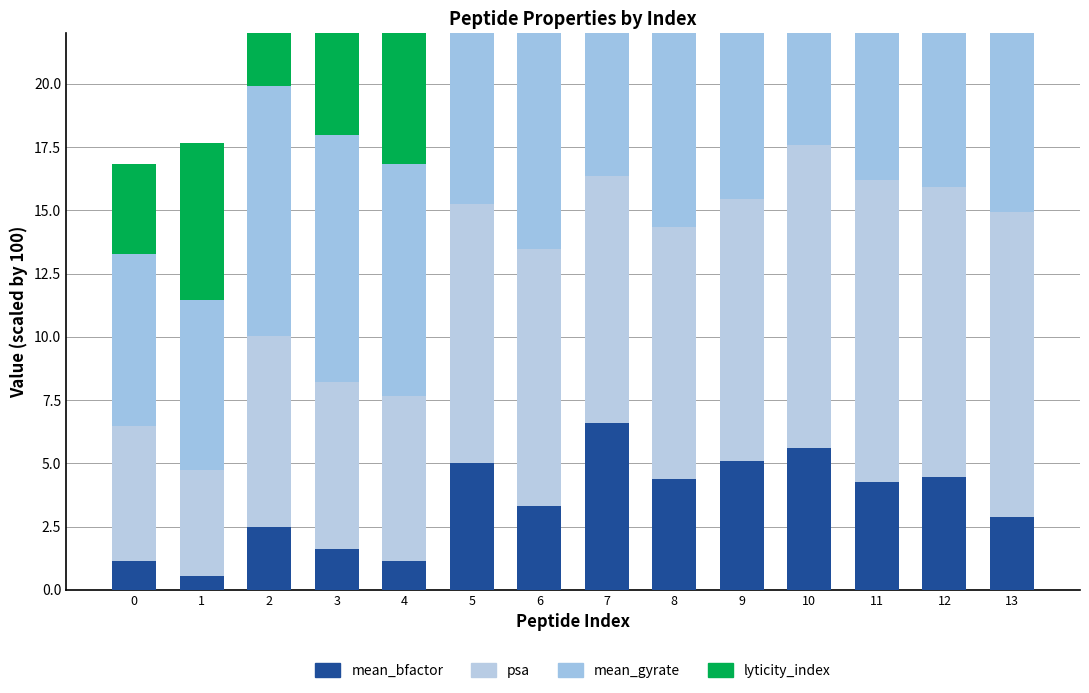

How many data points in mean_bfactor are less than 4?

7